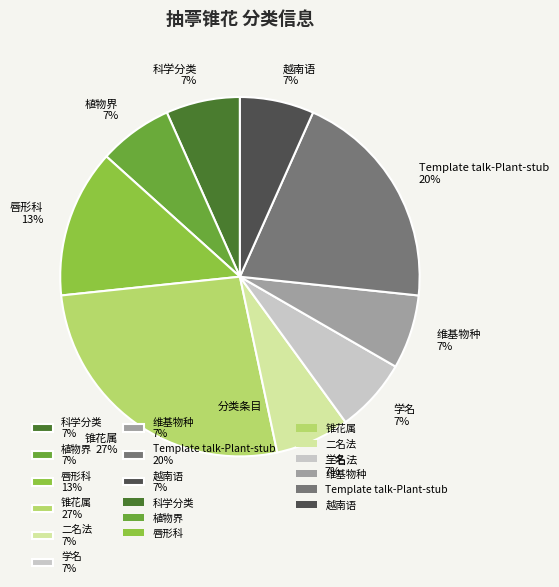

To the nearest percent, what portion does 二名法 represent?

7%